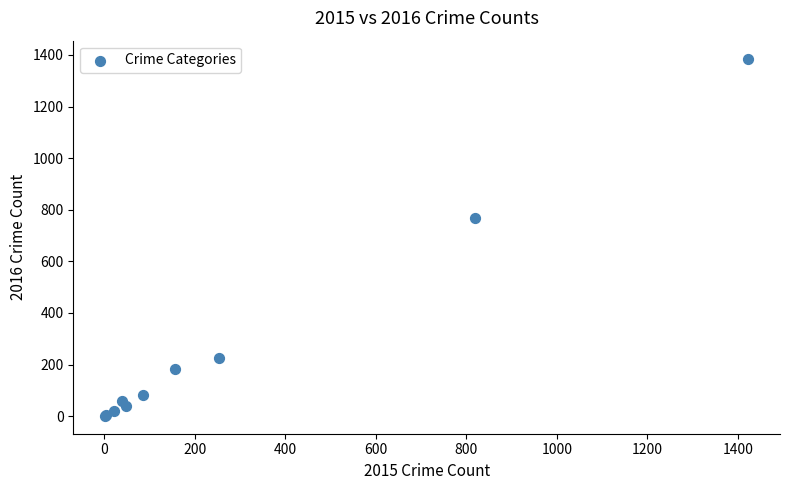

What Y value in the scatter plot is closest to 693?

767